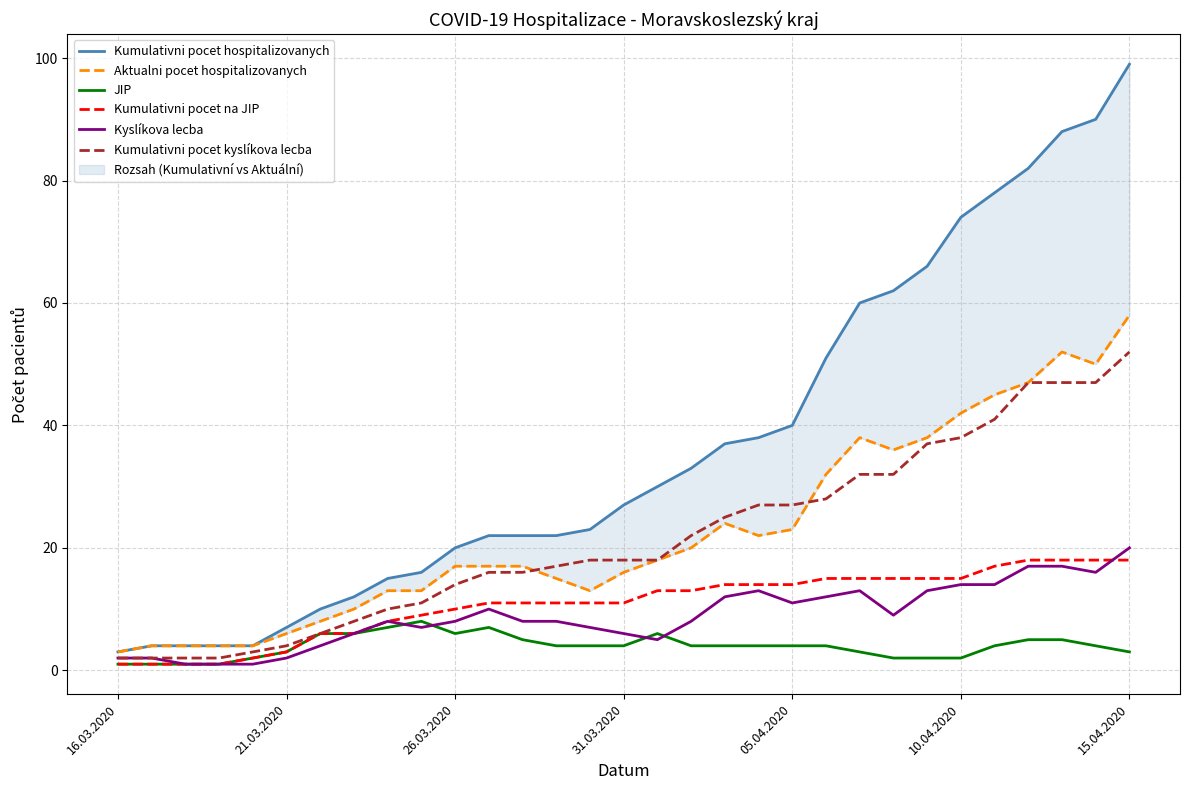

The Kumulativni pocet kyslíkova lecba series shows 9 at 31.03.2020. True or false?

False